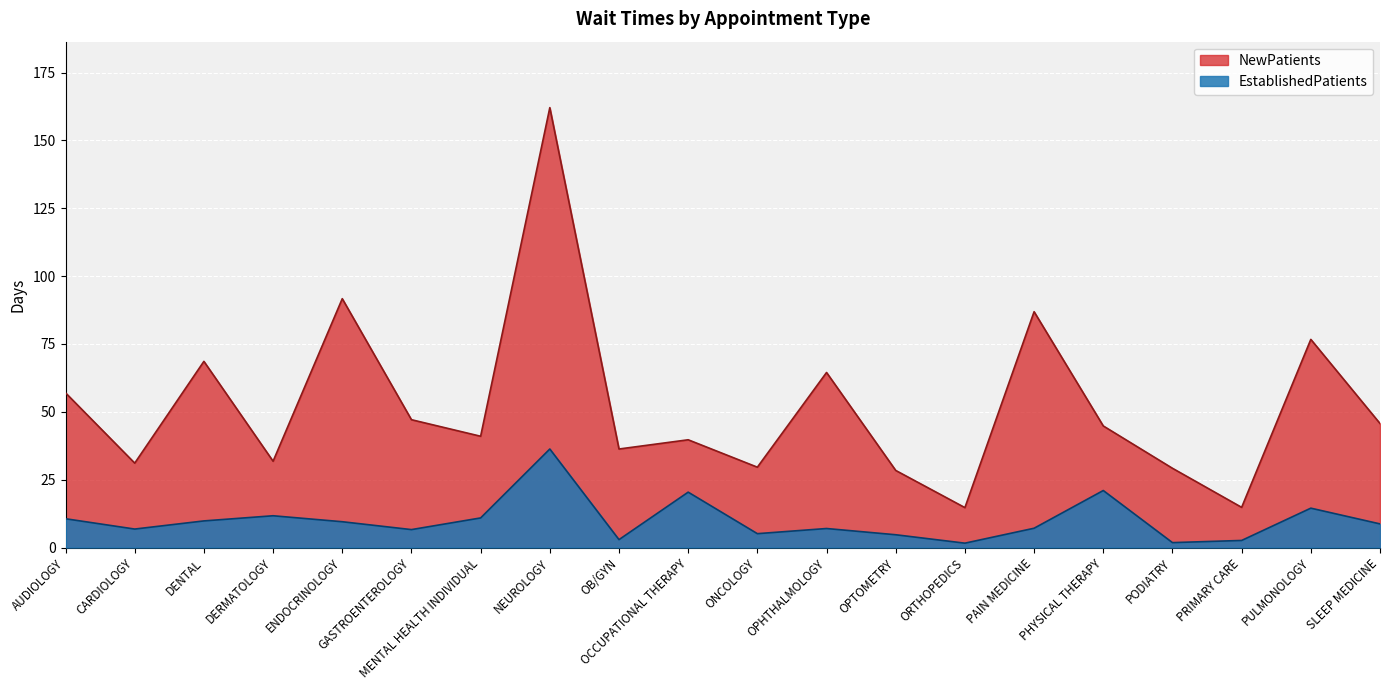

Which series has the largest range (max minus min)?

NewPatients